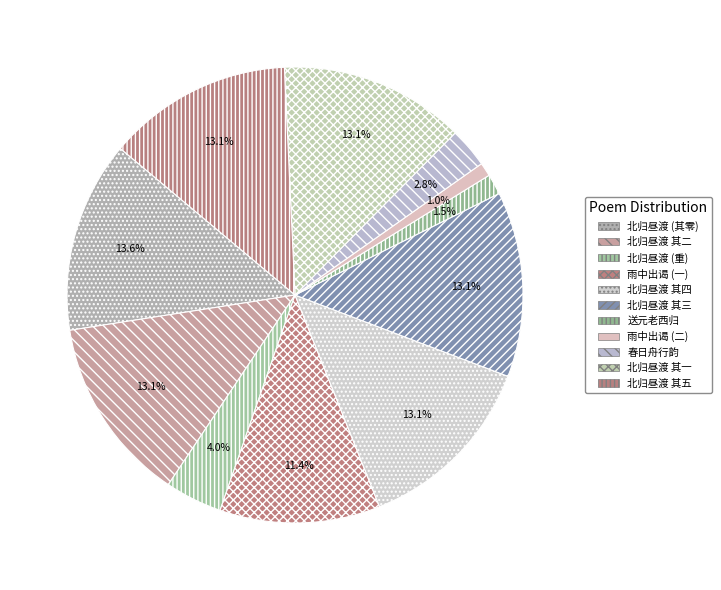

How many slices are in this pie chart?

11